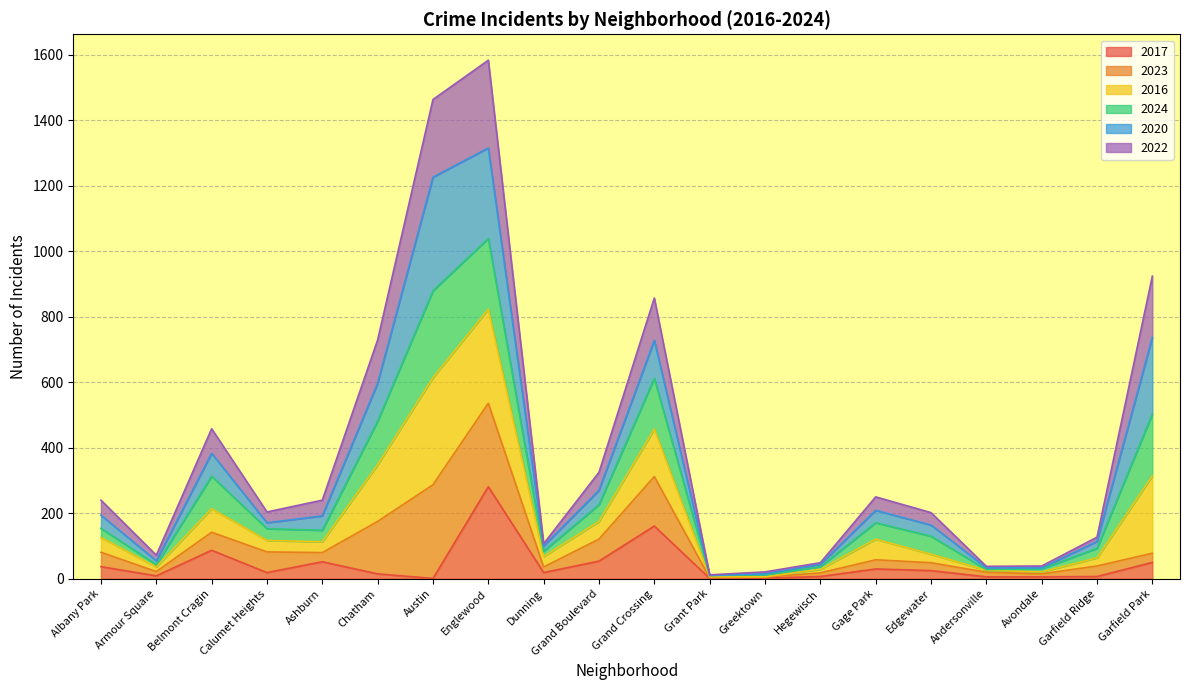

At which category is the sum across all series the highest?

Englewood